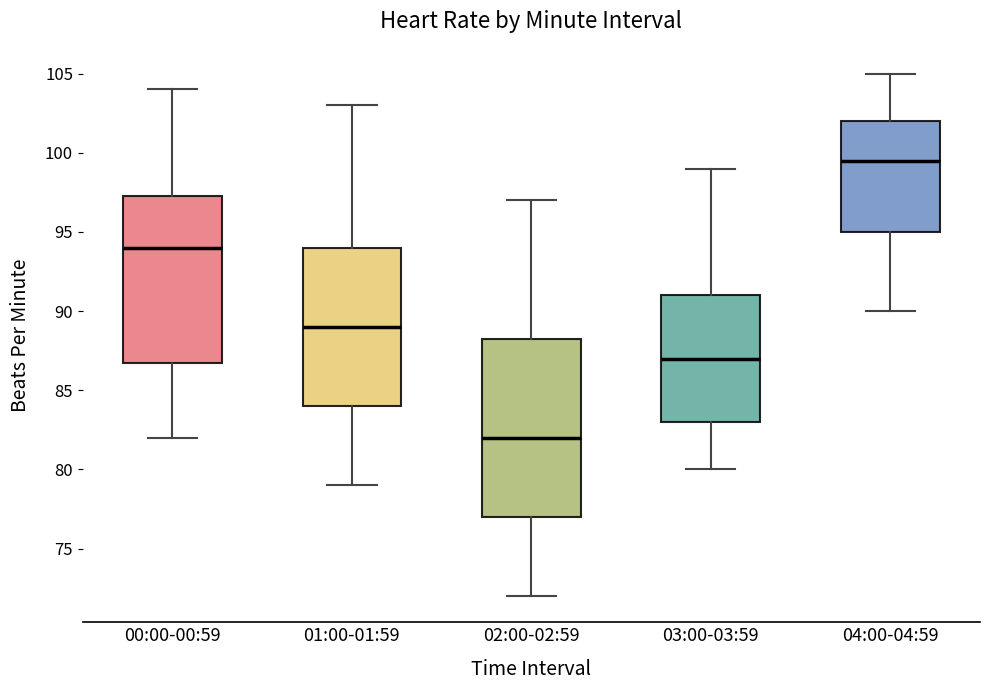

Which box has the lowest median line?

02:00-02:59